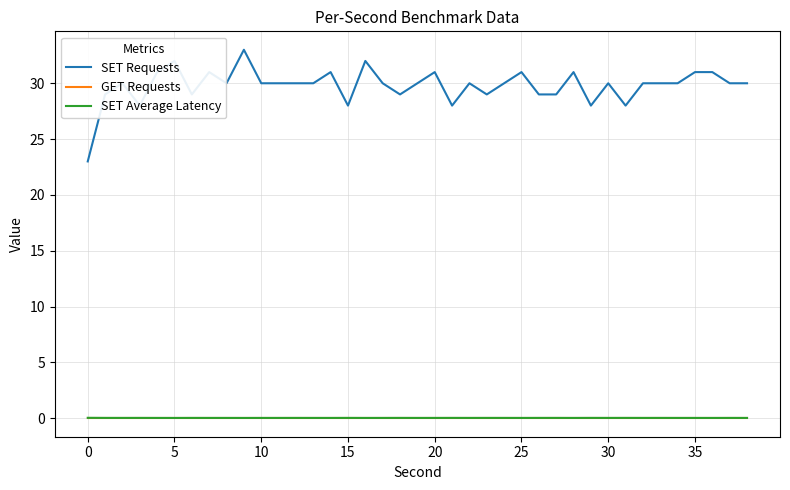

Which series has the largest total across all categories?

SET Requests